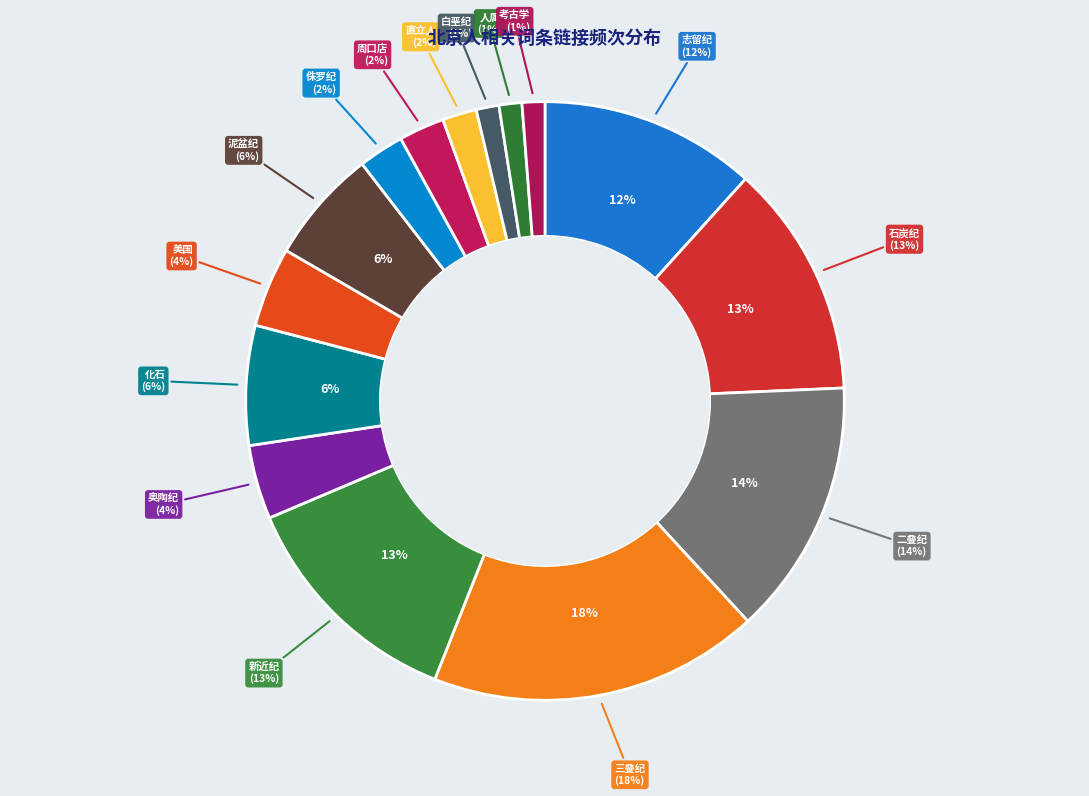

To the nearest percent, what is the difference between the 新近纪 and 志留纪 slice percentages?

1%